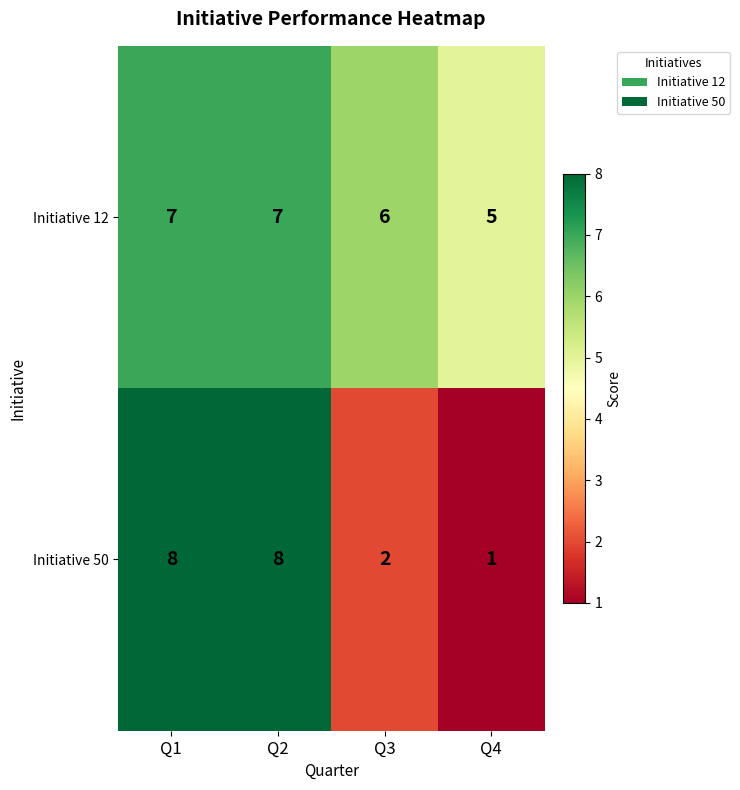

Which series has the largest range (max minus min)?

Initiative 50